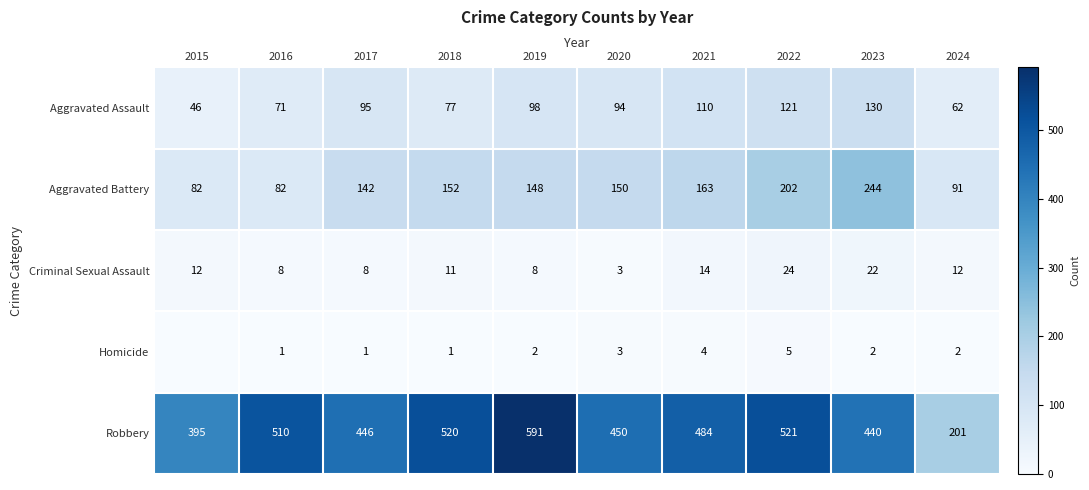

True or false: Robbery has a value of 521 at 2022.

True